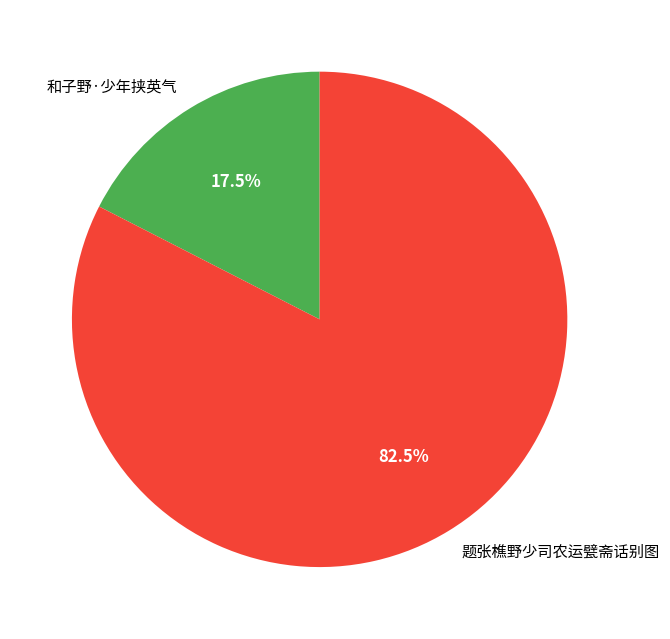

Combined, do 题张樵野少司农运甓斋话别图 and 和子野·少年挟英气 account for over 50%?

Yes